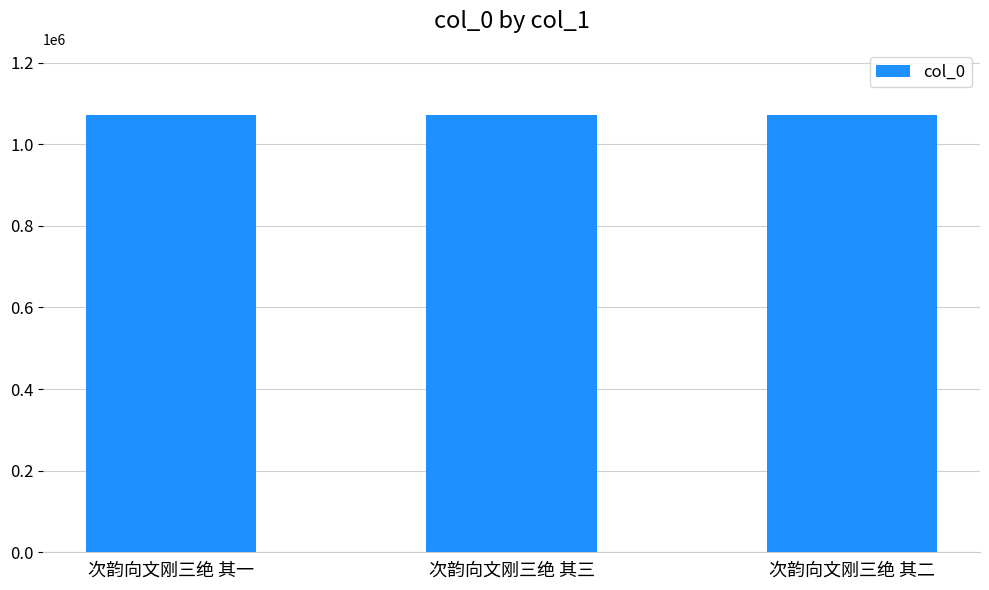

What is the value of the 1st bar from the left?

1072966